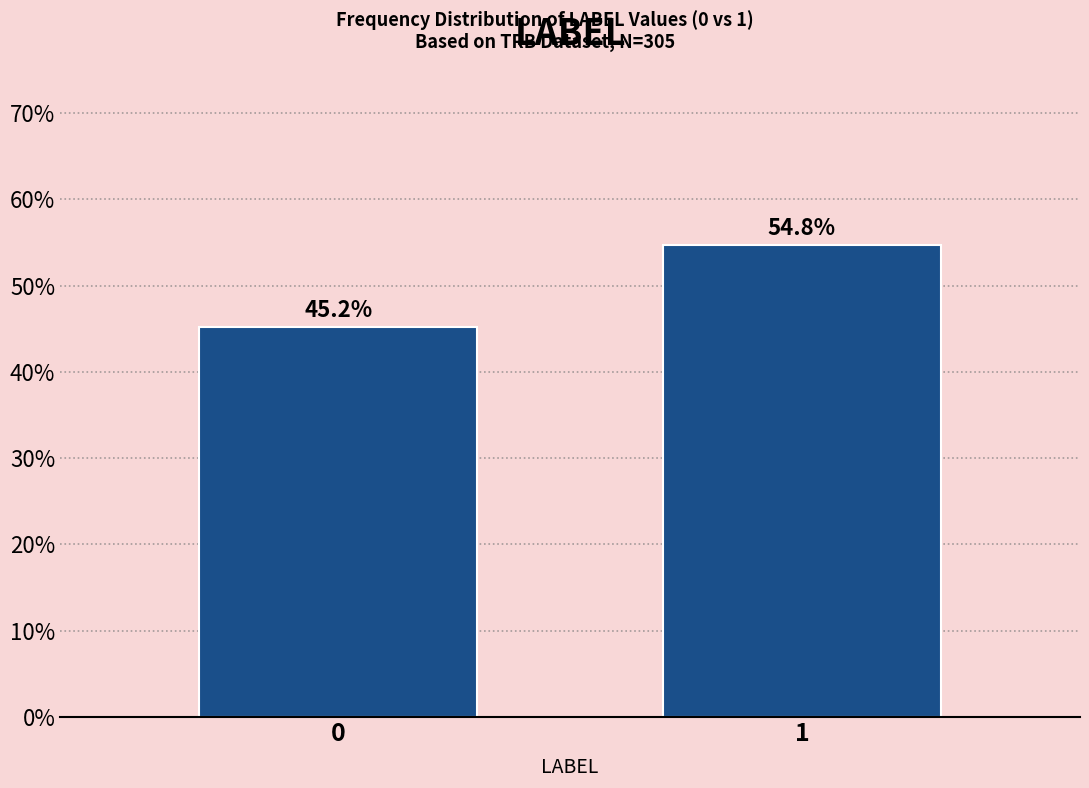

Reading right to left, list all the values displayed in this chart.

54.8	45.2